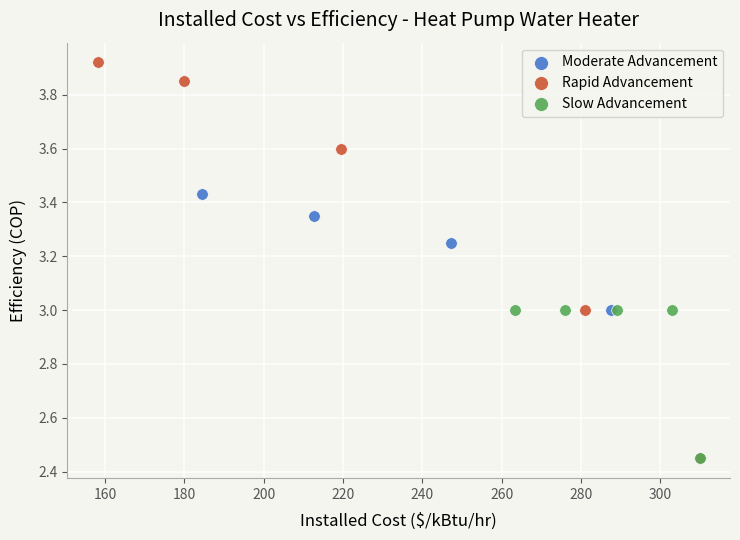

Which series reaches the maximum Y coordinate?

Rapid Advancement